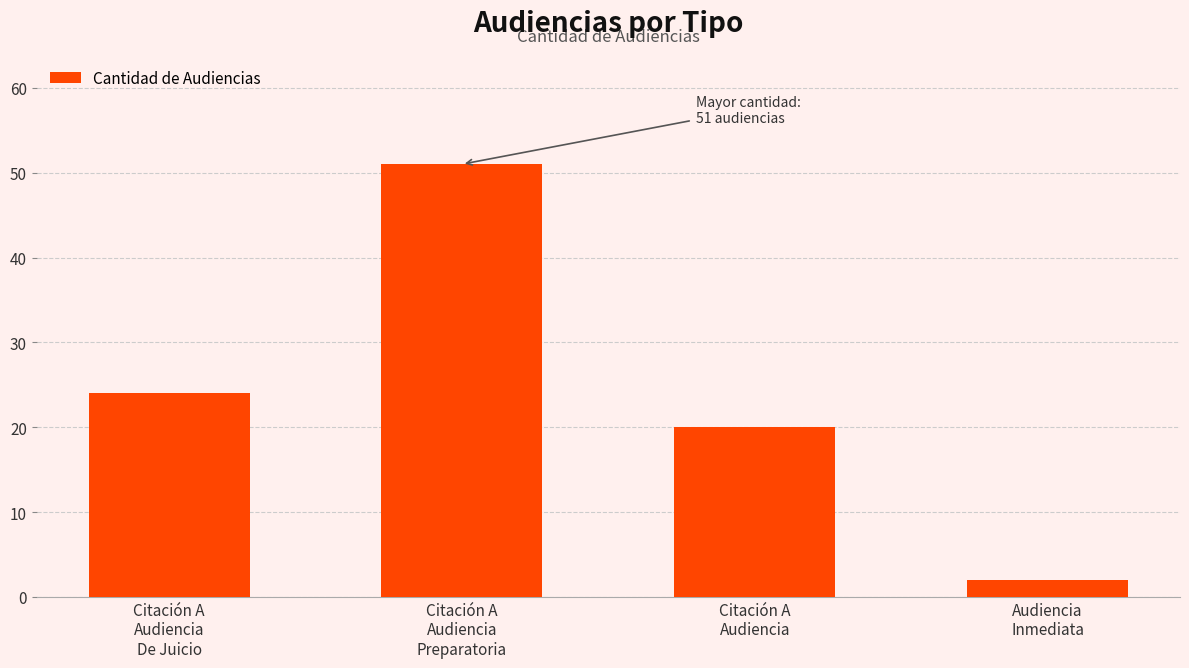

The value at Audiencia
Inmediata is 2. True or false?

True